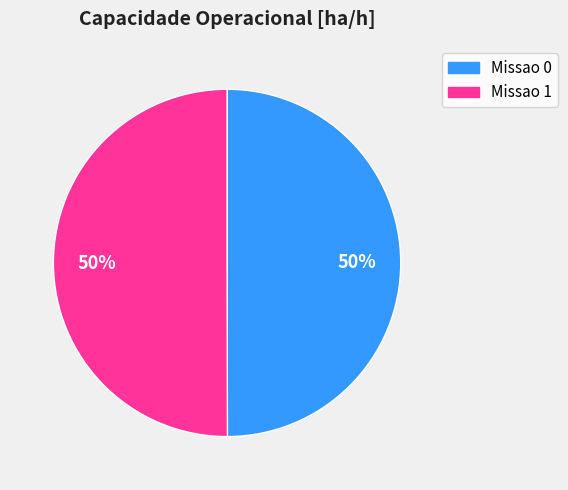

Is the sum of Missao 0 and Missao 1 greater than half?

Yes